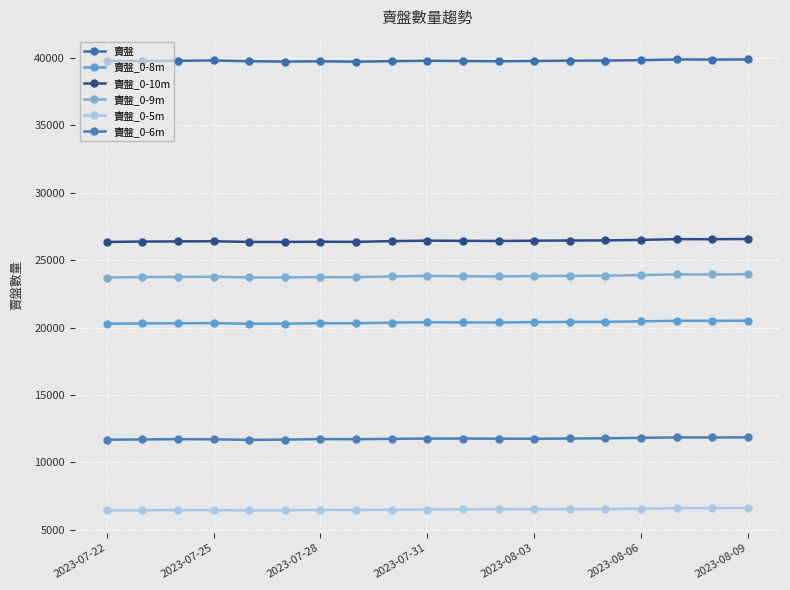

What are all the series names shown in the legend?

賣盤, 賣盤_0-8m, 賣盤_0-10m, 賣盤_0-9m, 賣盤_0-5m, 賣盤_0-6m